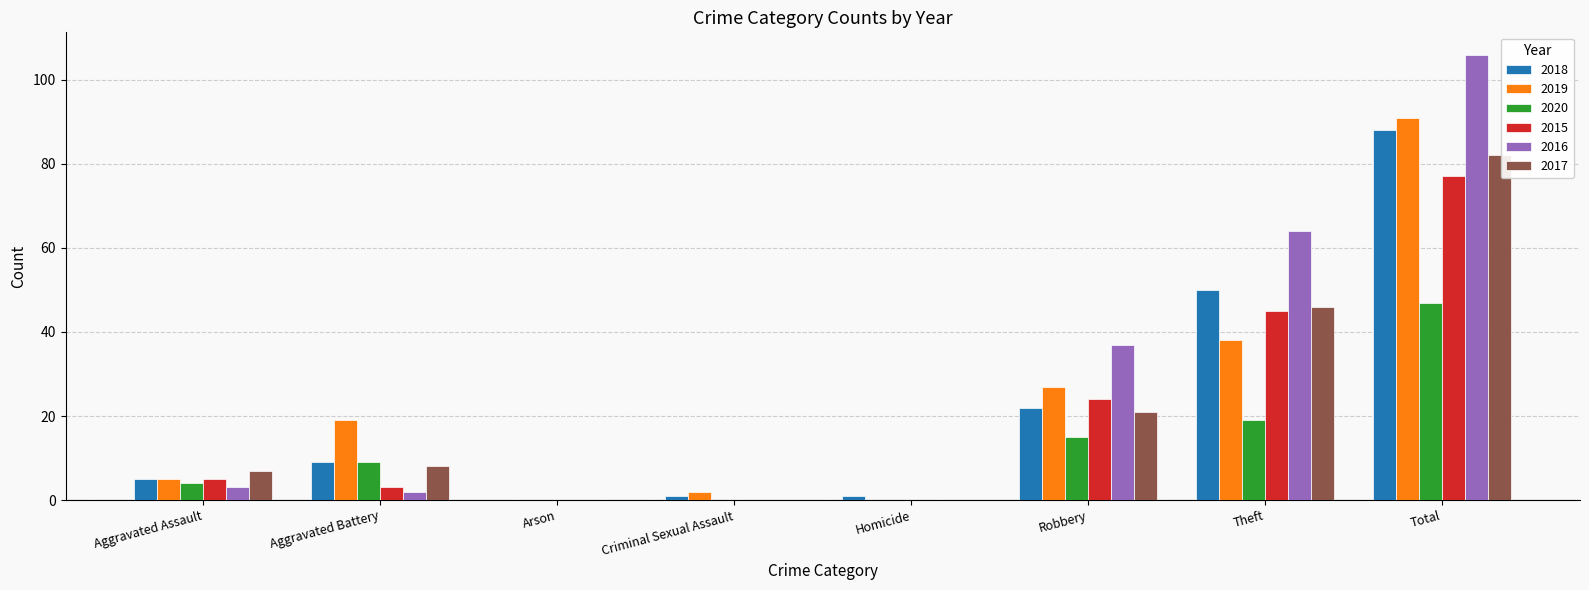

Reading right to left, what are all the values shown in this chart?

2018: 88	50	22	1	1	0	9	5
2019: 91	38	27	0	2	0	19	5
2020: 47	19	15	0	0	0	9	4
2015: 77	45	24	0	0	0	3	5
2016: 106	64	37	0	0	0	2	3
2017: 82	46	21	0	0	0	8	7